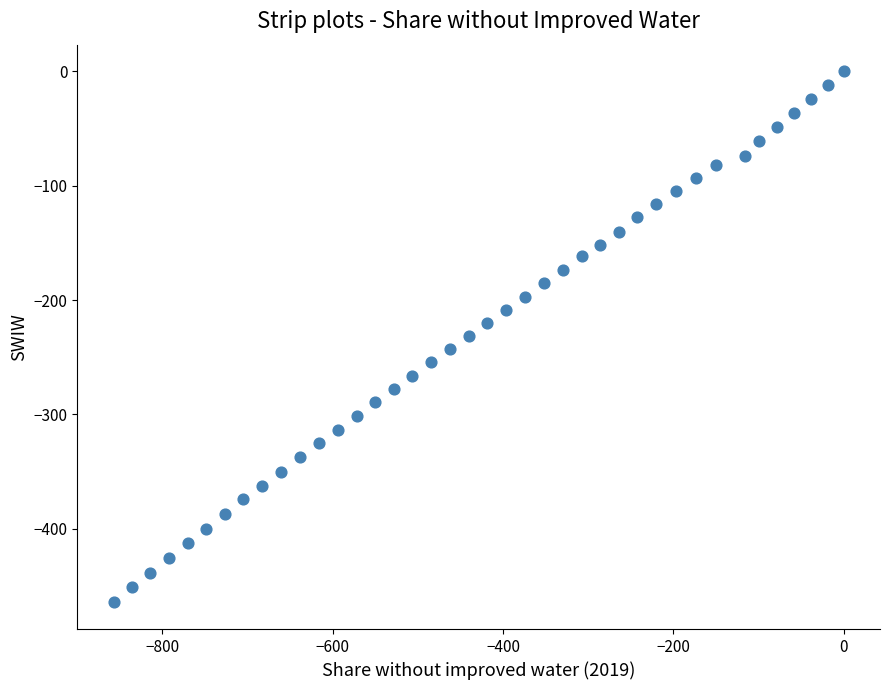

What is the range of Y values (max minus min)?

464.3